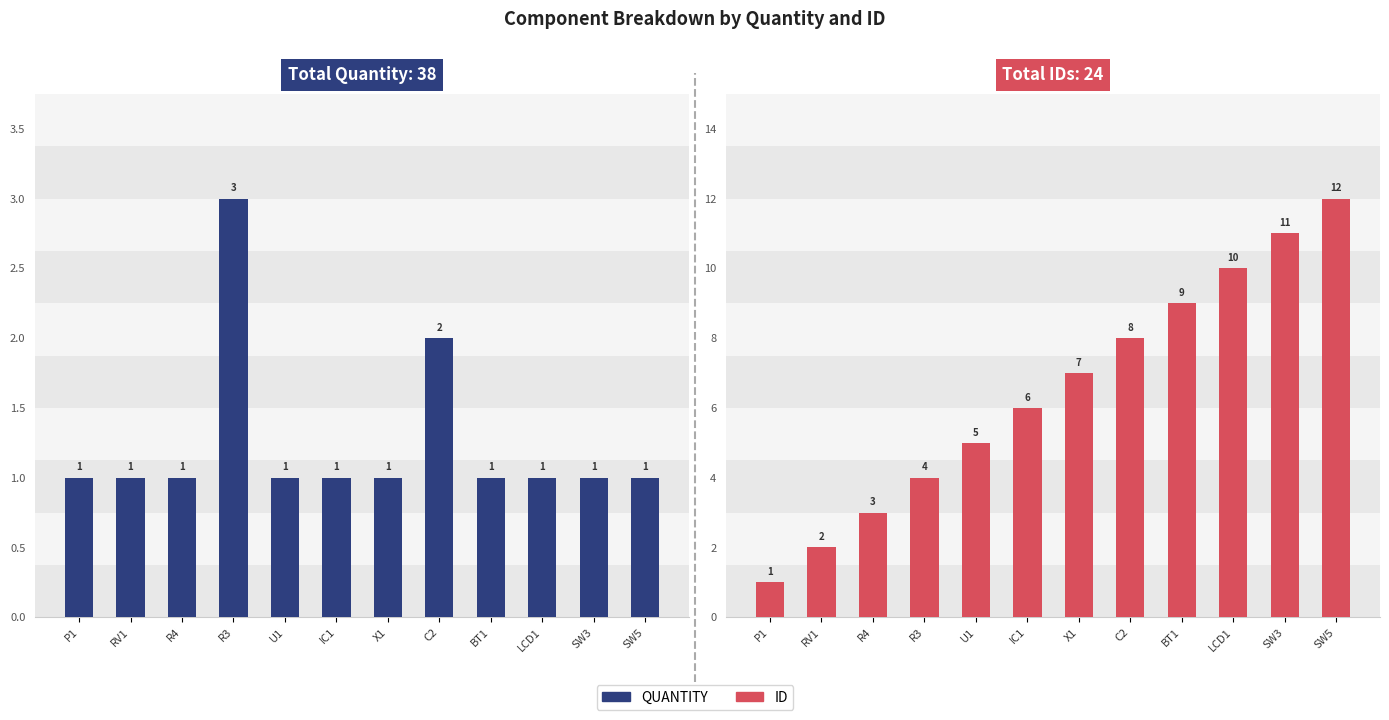

Which series has the largest total across all categories?

ID